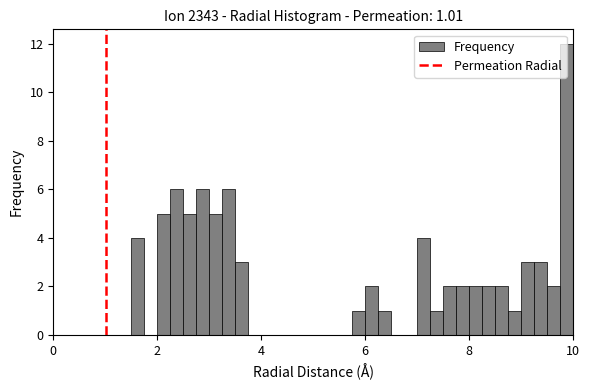

Read against the x-axis, roughly where is the centre of the tallest bar?

9.8